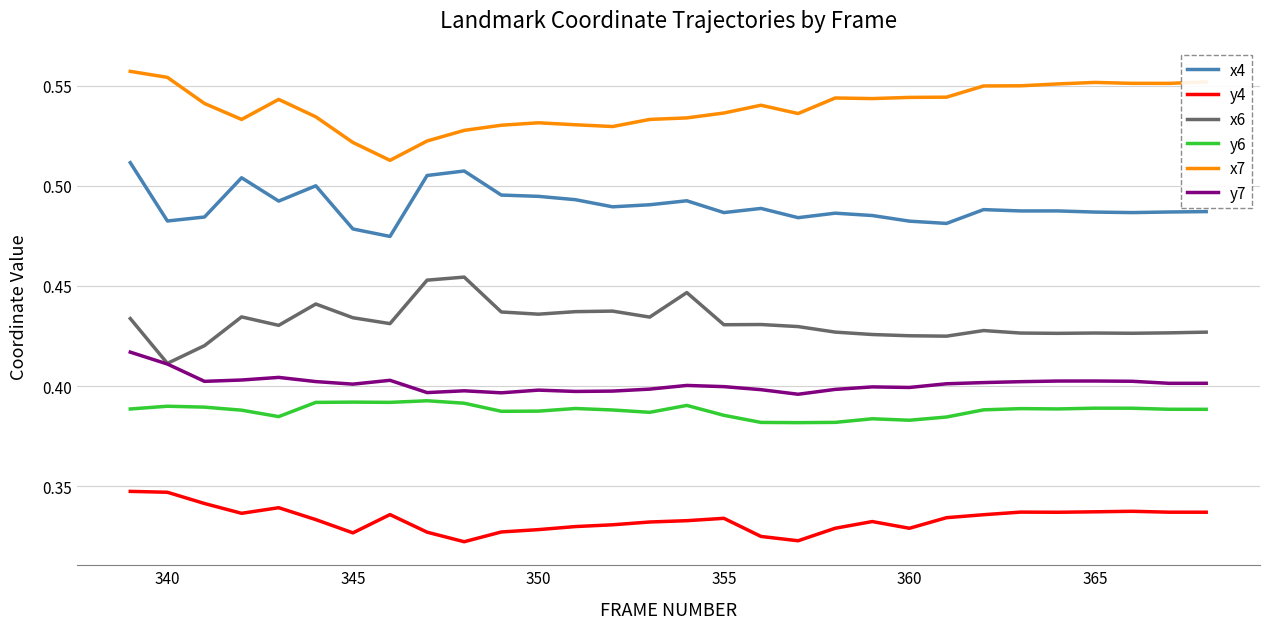

Which series has the largest total across all categories?

x7